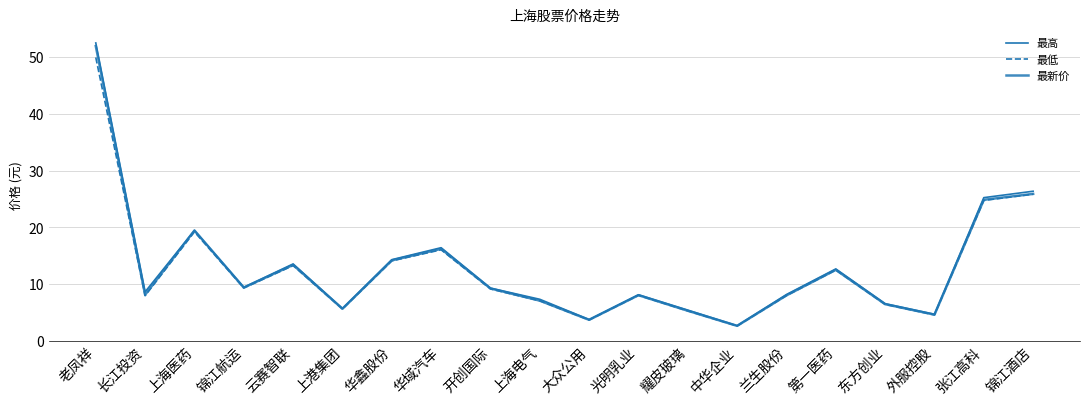

What is the value of the 最高 point at the 15th from the left?

8.2